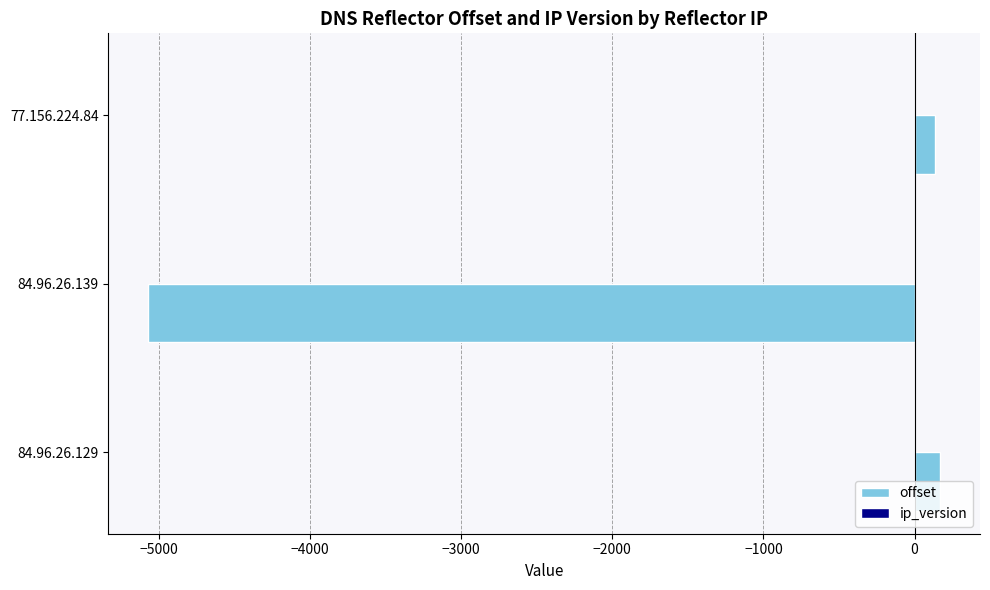

What is the sum of all offset values?

-4766